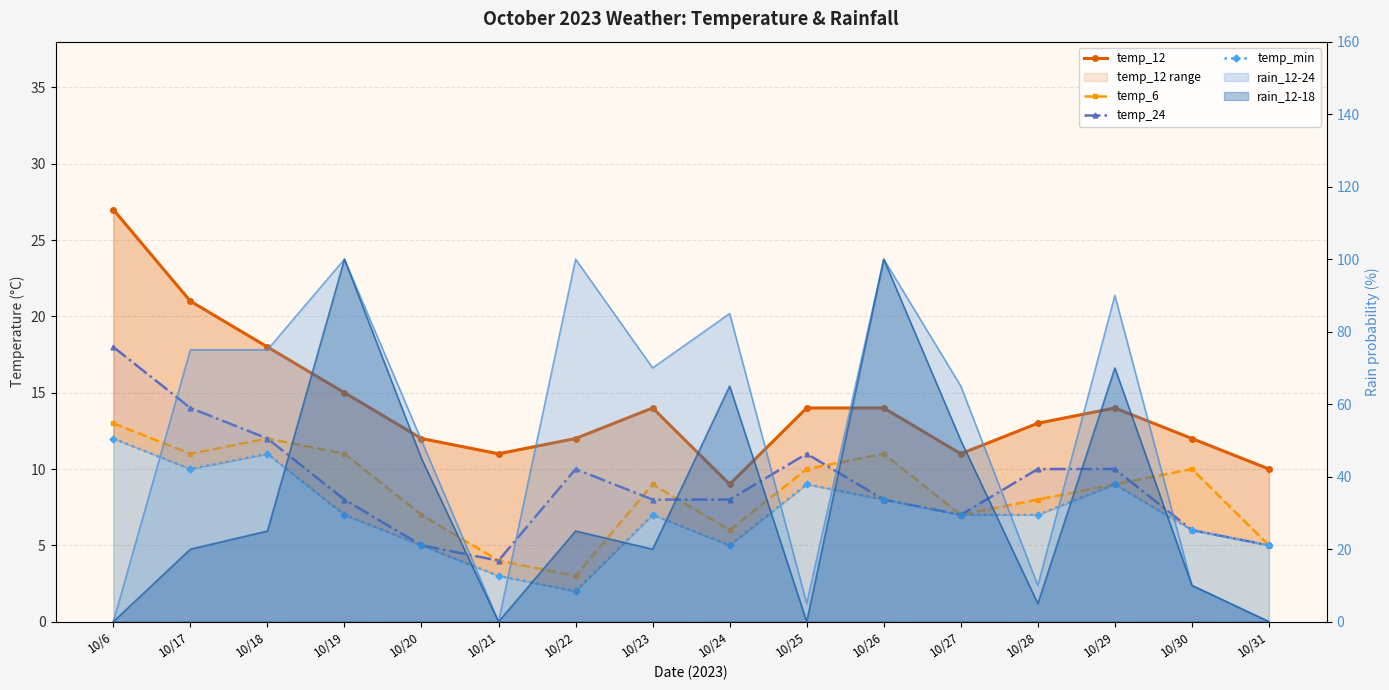

True or false: temp_24 and temp_12 intersect in this chart.

False